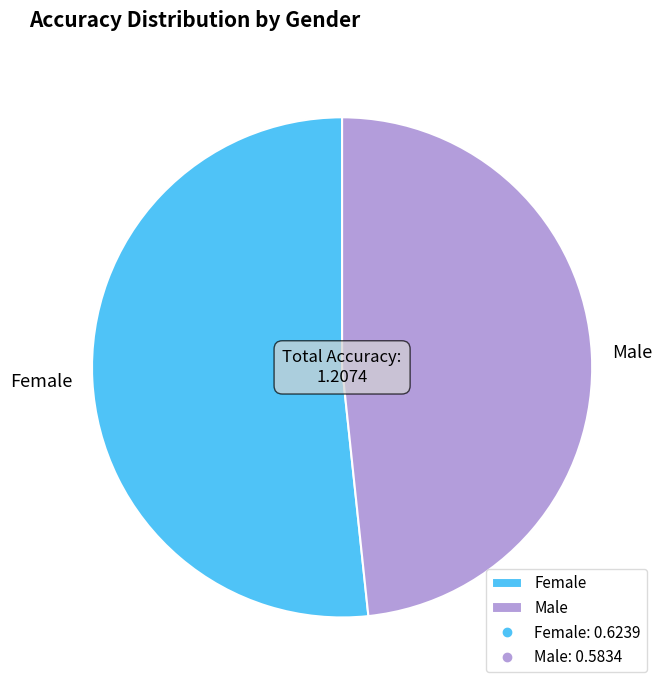

What is the largest slice in the pie chart?

Female